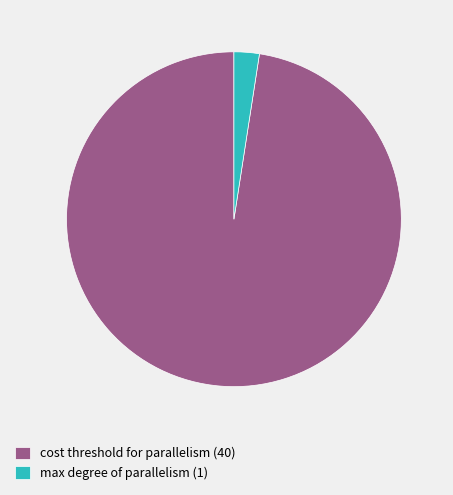

Which category has the smallest portion of the pie?

max degree of parallelism (1)